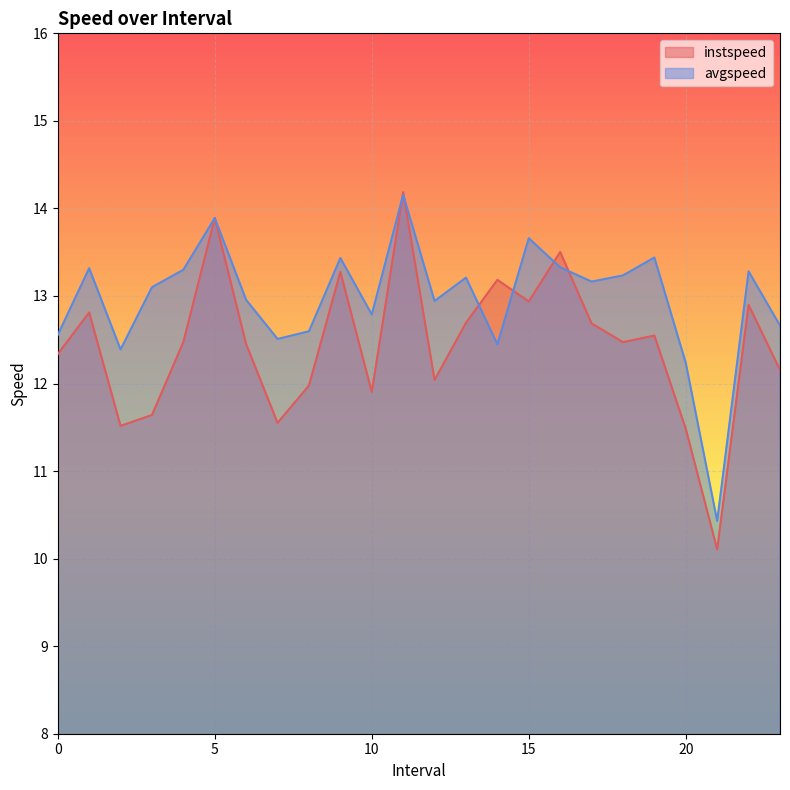

Which series changed the most between 2.0 and 4.0?

instspeed